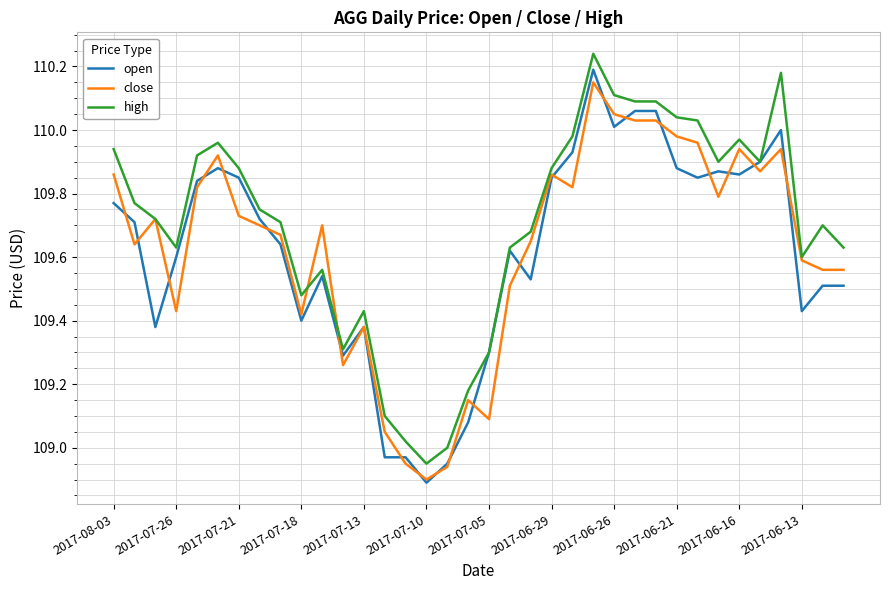

Which category has the lowest value in the high series?

2017-07-10